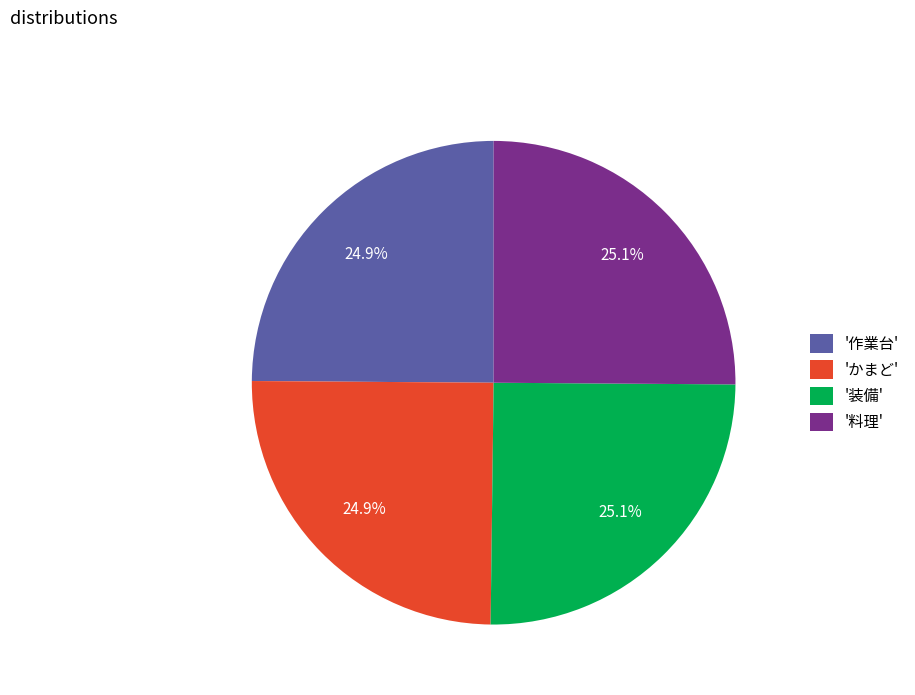

What portion of the pie excludes '作業台'?

75.1%